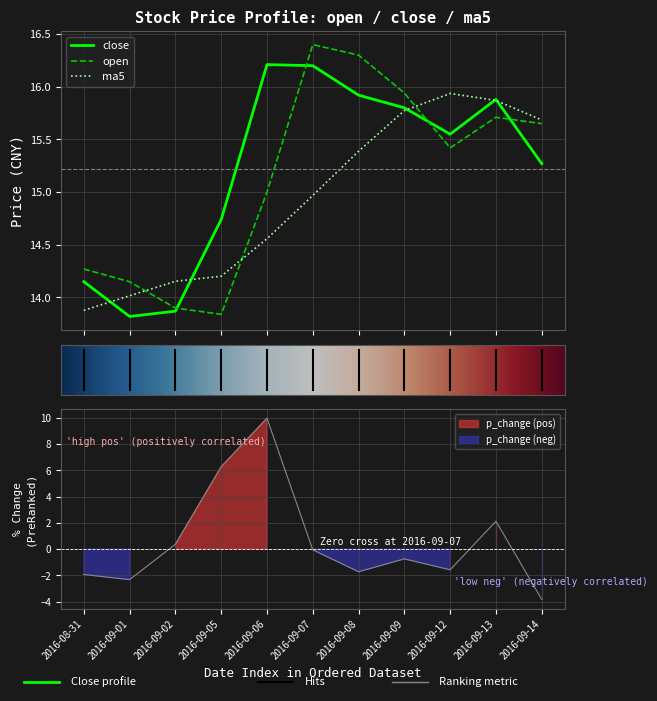

What is the average value of the open series?

15.1